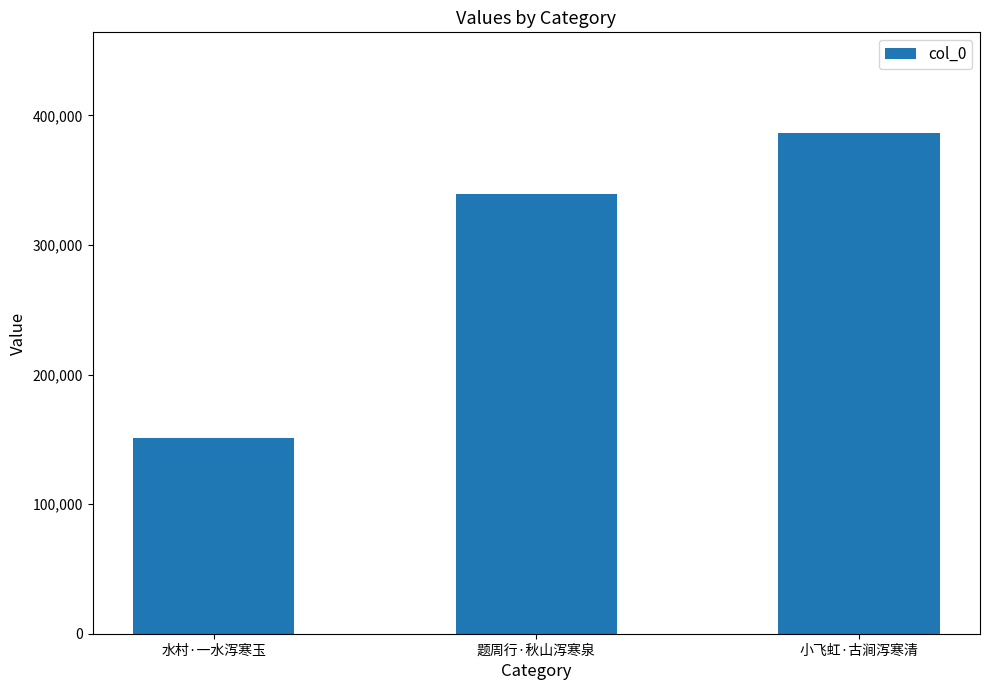

Between 水村·一水泻寒玉 and 小飞虹·古涧泻寒清, which is larger?

小飞虹·古涧泻寒清